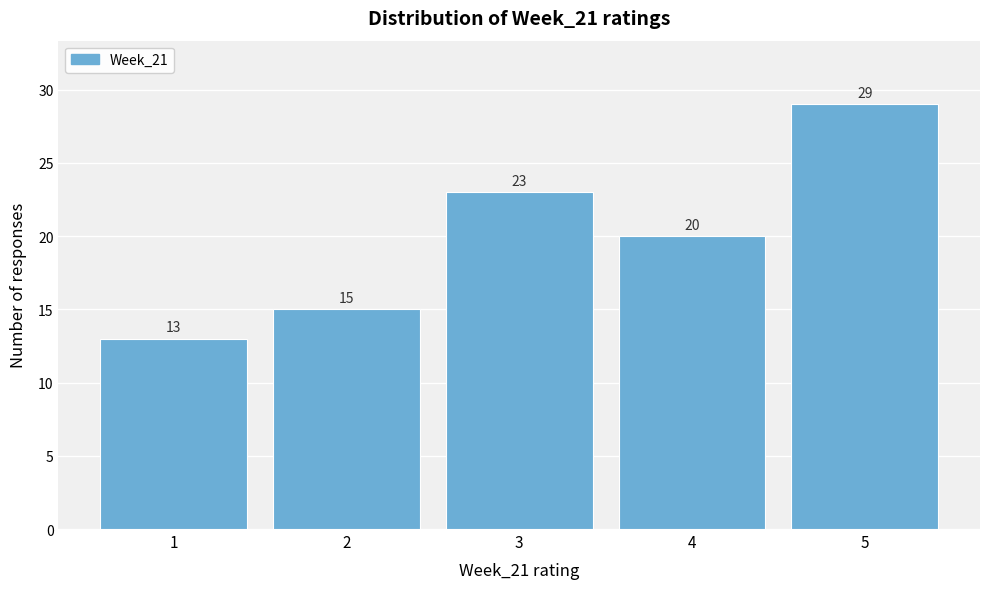

Reading left to right, transcribe this chart: for each bar, give the range it covers on the x-axis and its height.

0.5 to 1.5: 13
1.5 to 2.5: 15
2.5 to 3.5: 23
3.5 to 4.5: 20
4.5 to 5.5: 29